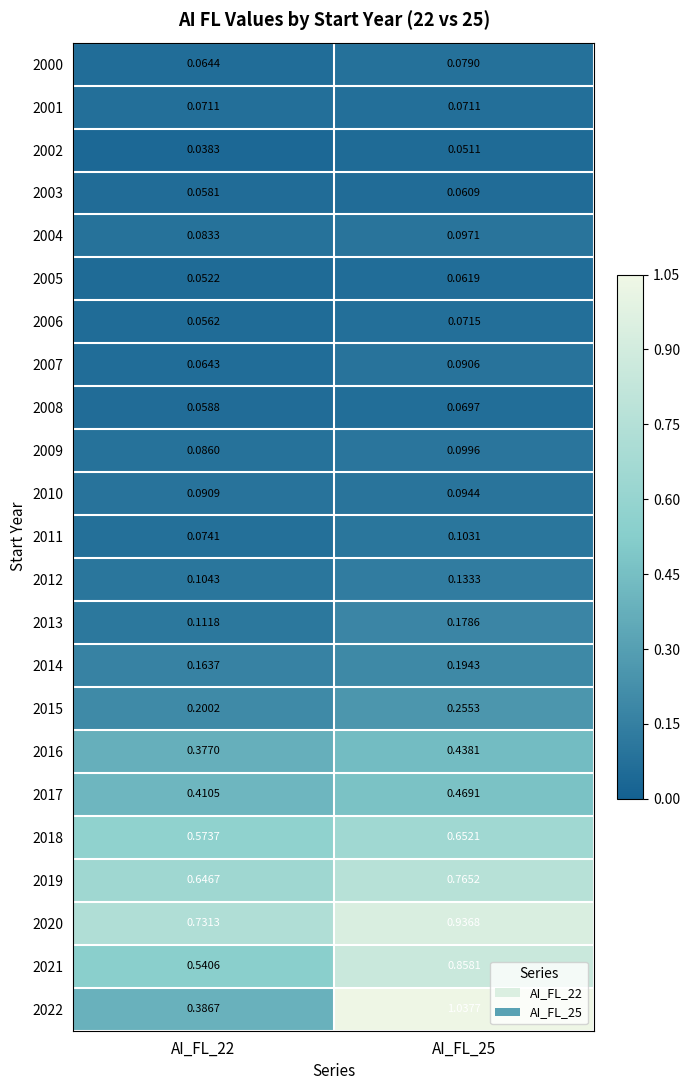

Is the value of 2012 at AI_FL_22 greater than the value of 2021 at AI_FL_22?

No